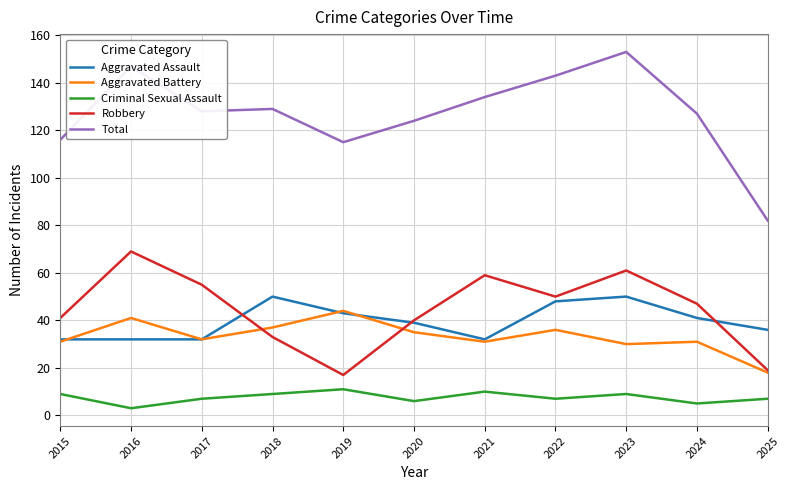

The value of Total at 2022 is 208. True or false?

False